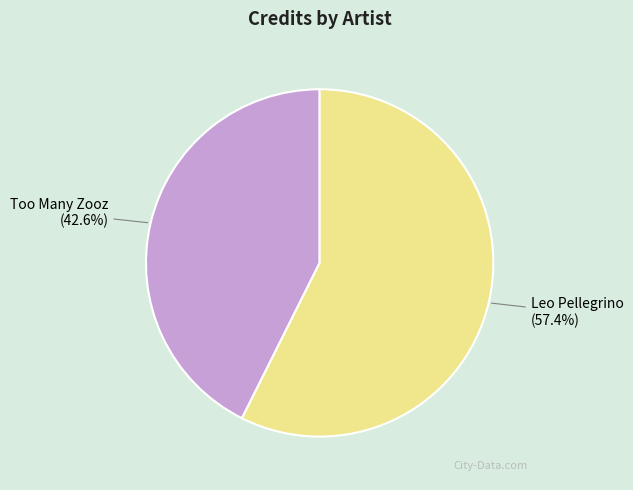

What is the total percentage of Leo Pellegrino and Too Many Zooz?

100.0%